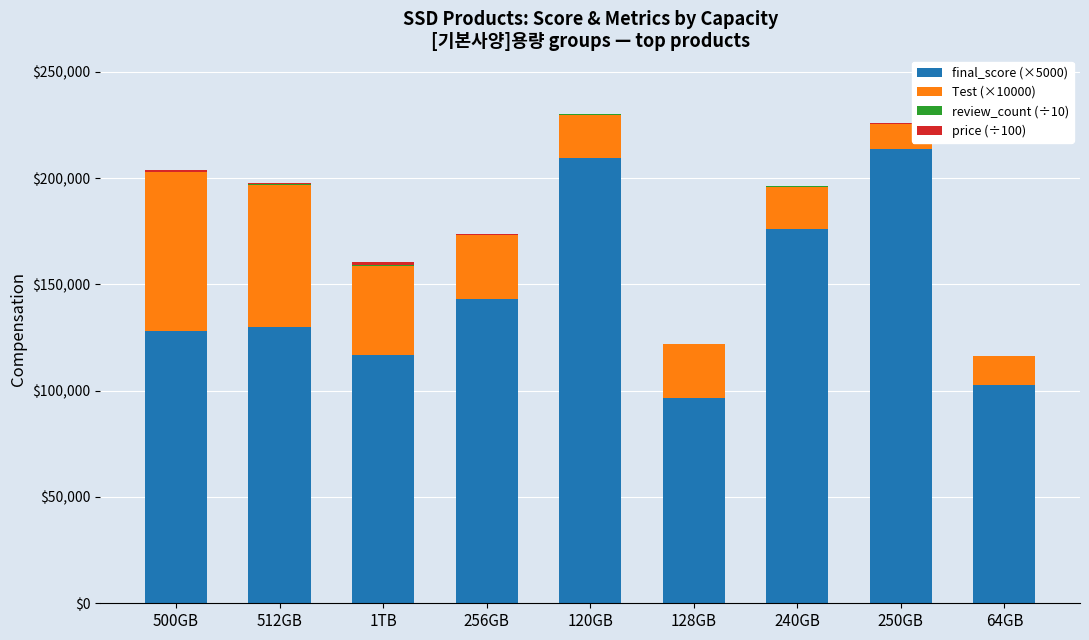

What is the sum of all final_score (×5000) values?

1317100.0